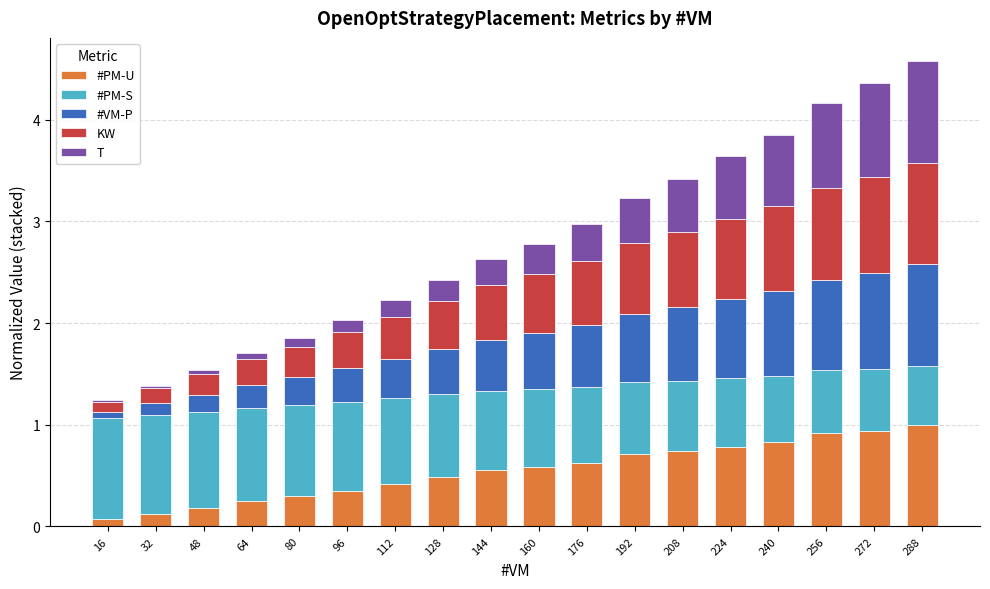

What is the highest value of the #PM-U series?

1.0